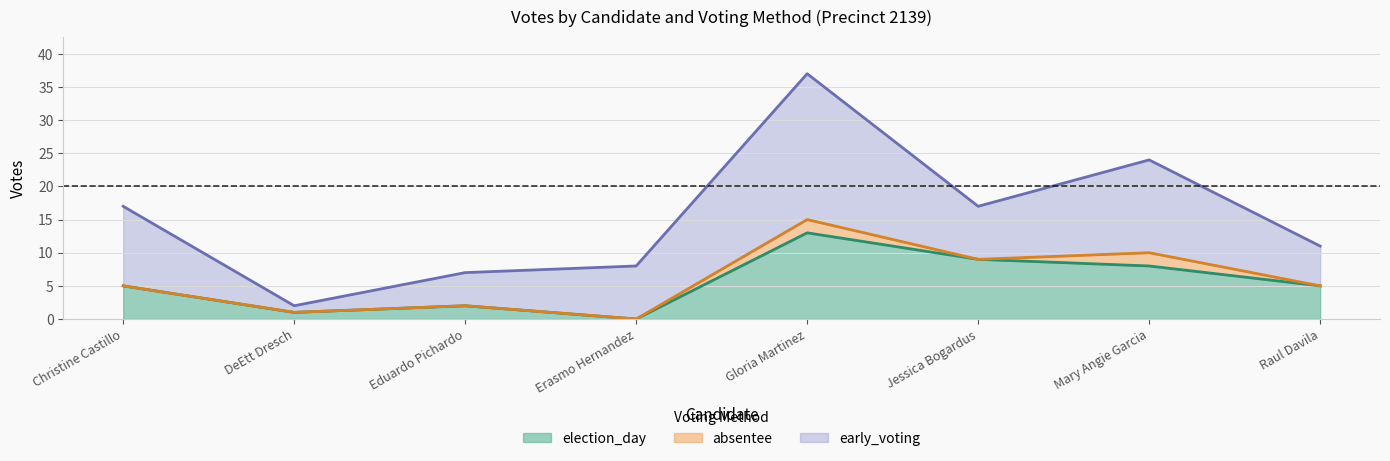

Read the absentee value at Gloria Martinez.

2